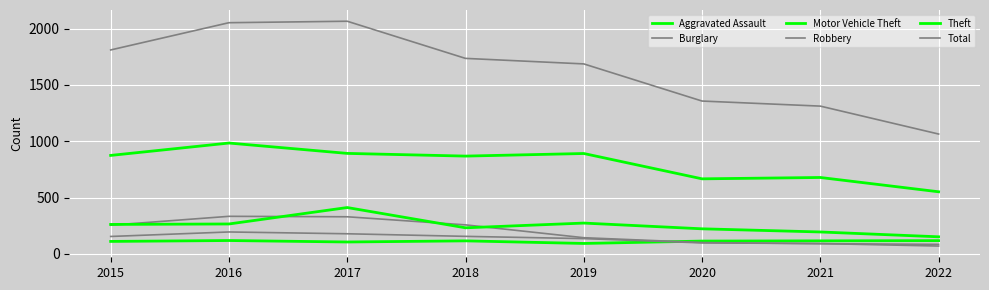

At which label is Total closest to 1565?

2019